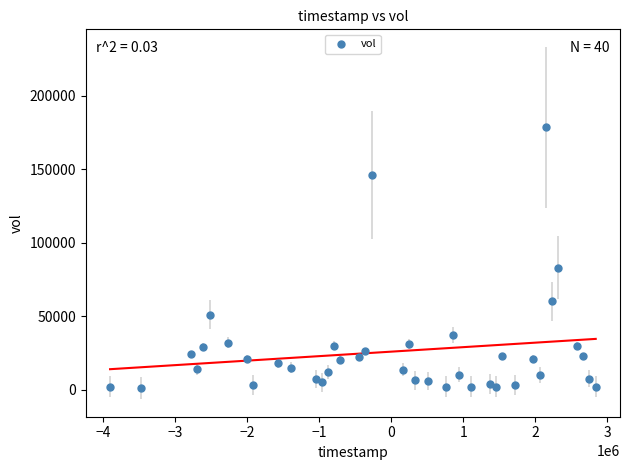

What is the range of X values (max minus min)?

6739200